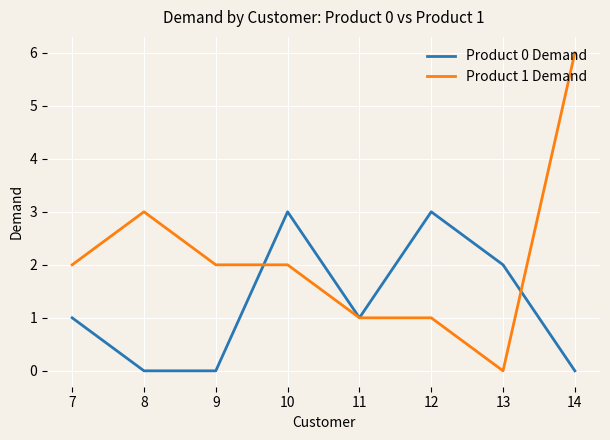

Reading left to right, what are all the values shown in this chart?

Product 0 Demand: 1	0	0	3	1	3	2	0
Product 1 Demand: 2	3	2	2	1	1	0	6